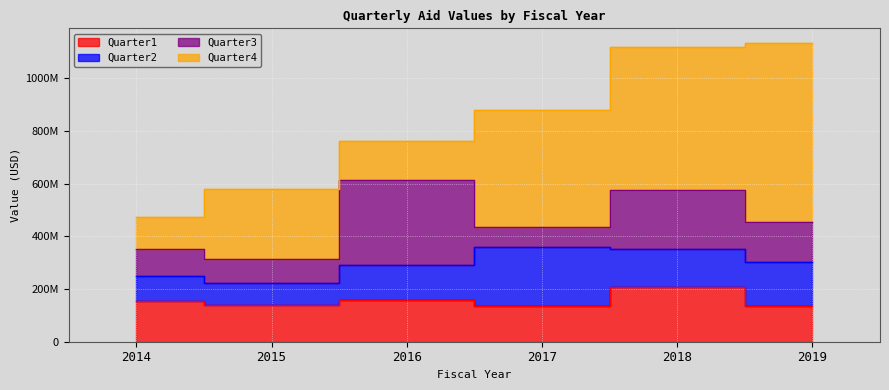

What is the sum of the Quarter1 values at 2018 and 2015?

348997194